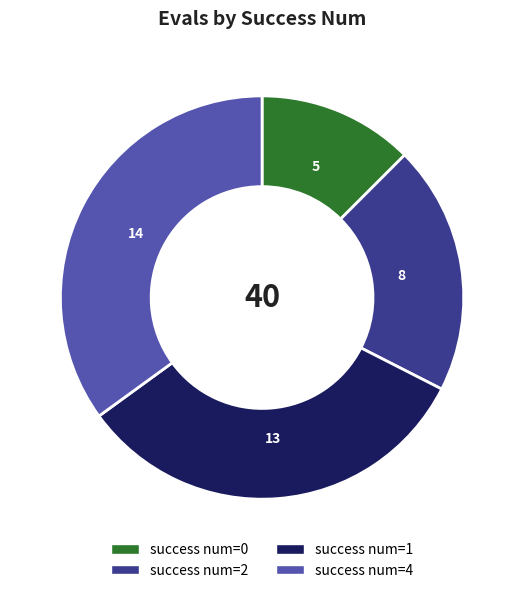

Is there a majority slice in this chart?

No